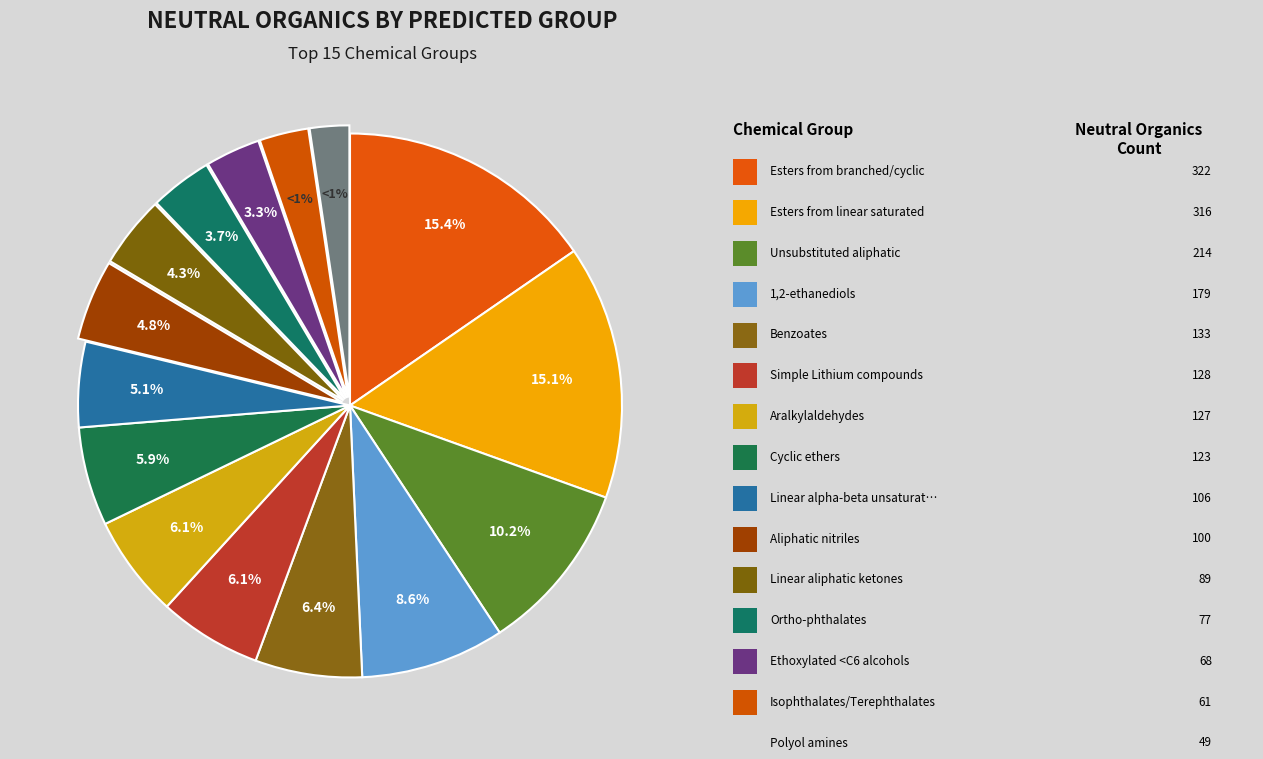

Does Esters from linear saturated represent more than half of the total?

No